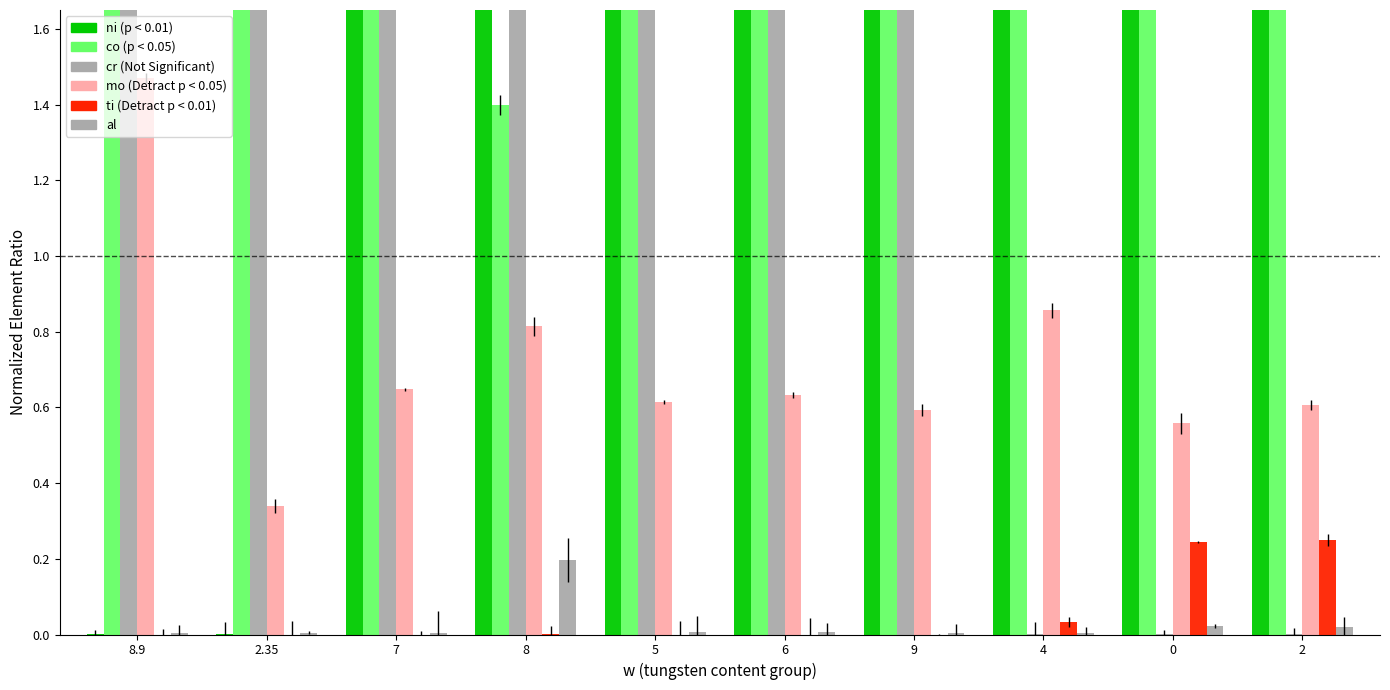

Reading left to right, list all the values displayed in this chart.

ni: 0.0	0.0	1.8	1.8	1.8	1.8	1.8	2.5	2.8	2.9
co: 2.5	3.5	1.8	1.4	1.8	1.8	1.8	2.6	2.4	2.2
cr: 2.0	2.2	1.8	1.8	1.8	1.8	1.8	0.0	0.0	0.0
mo: 1.5	0.3	0.6	0.8	0.6	0.6	0.6	0.9	0.6	0.6
ti: 0.0	0.0	0.0	0.0	0.0	0.0	0.0	0.0	0.2	0.3
al: 0.0	0.0	0.0	0.2	0.0	0.0	0.0	0.0	0.0	0.0